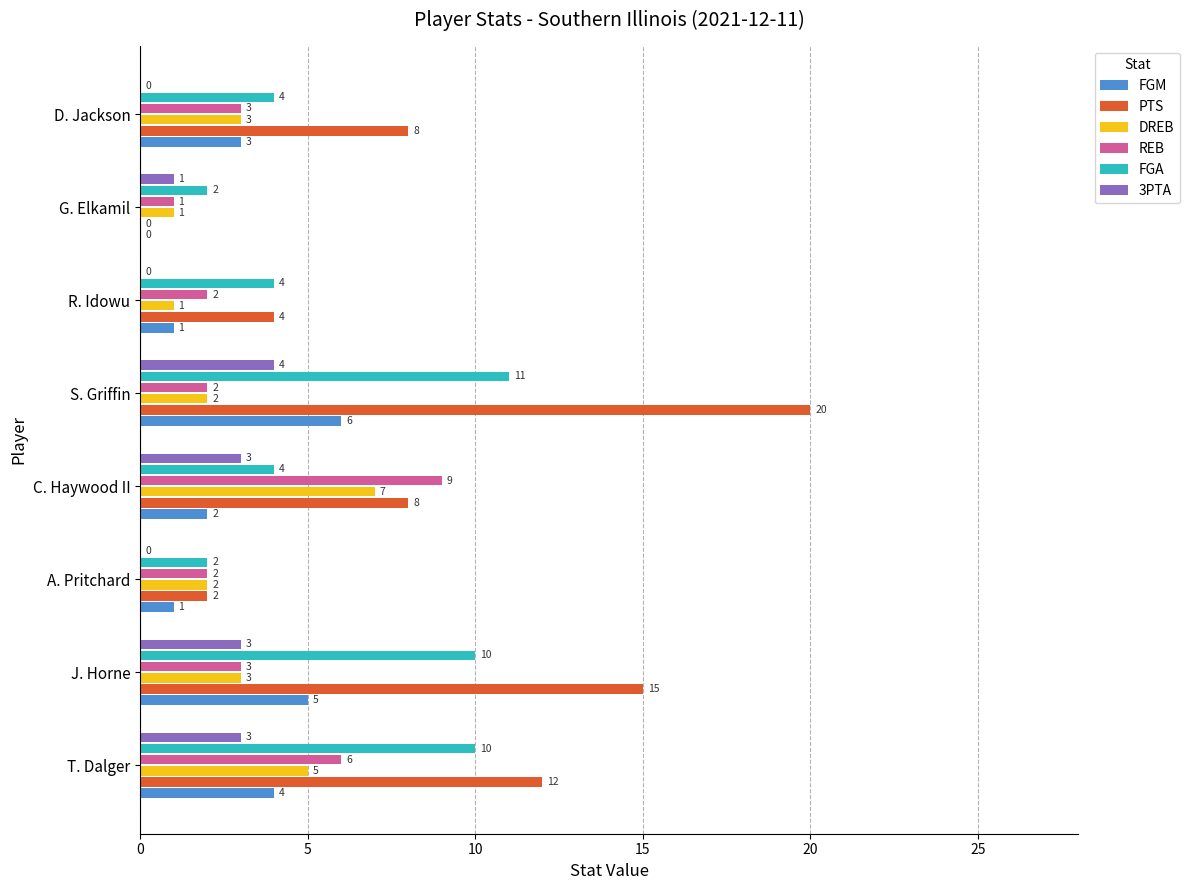

What is the sum of the FGM values at J. Horne and S. Griffin?

11